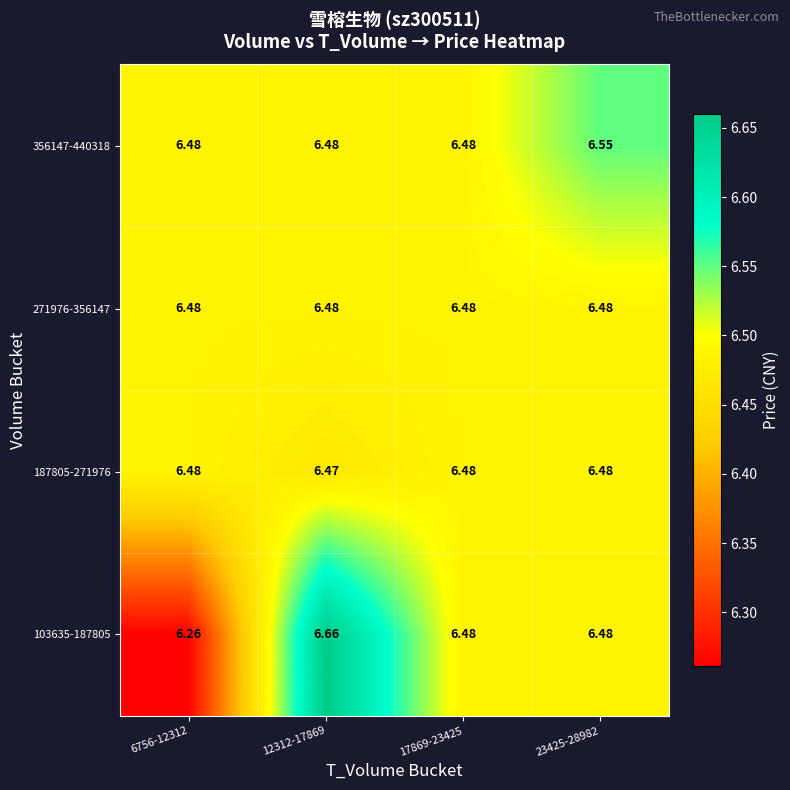

At which category is the sum across all series the highest?

12312-17869